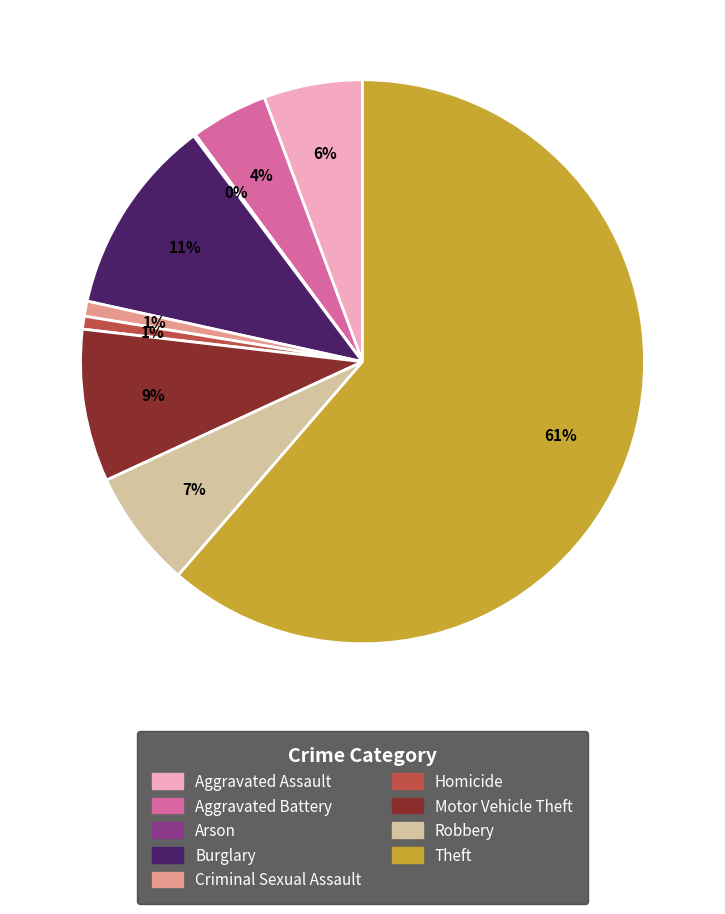

To the nearest percent, what is the difference between the Criminal Sexual Assault and Aggravated Assault slice percentages?

5%